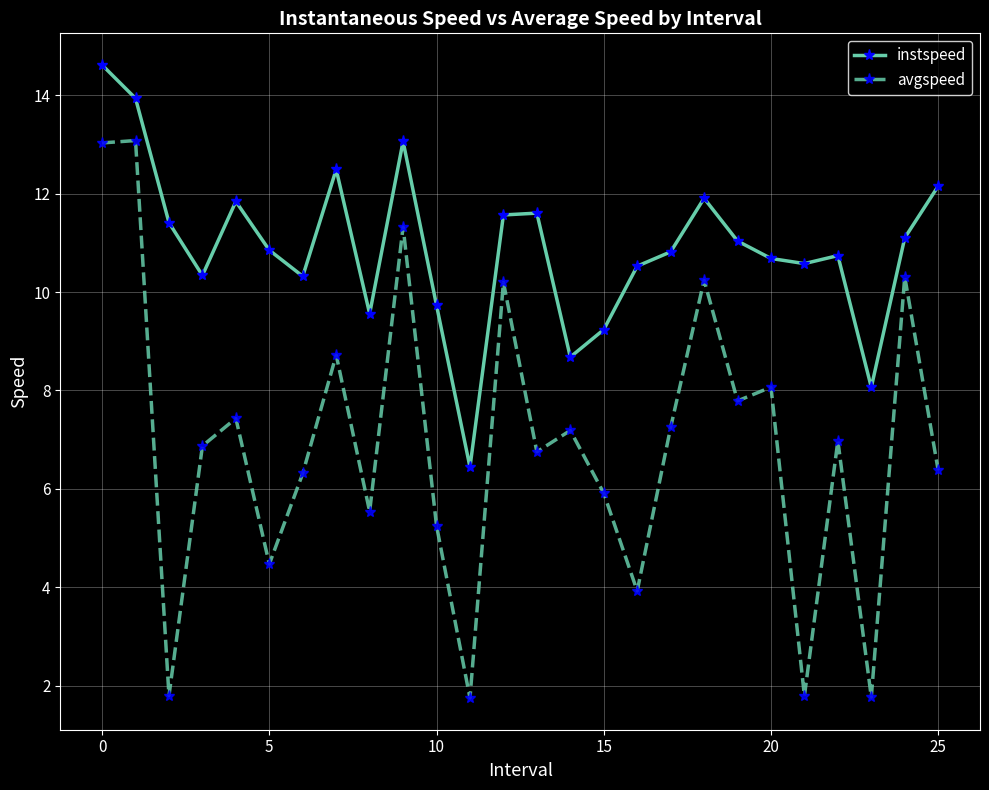

True or false: instspeed and avgspeed intersect in this chart.

False